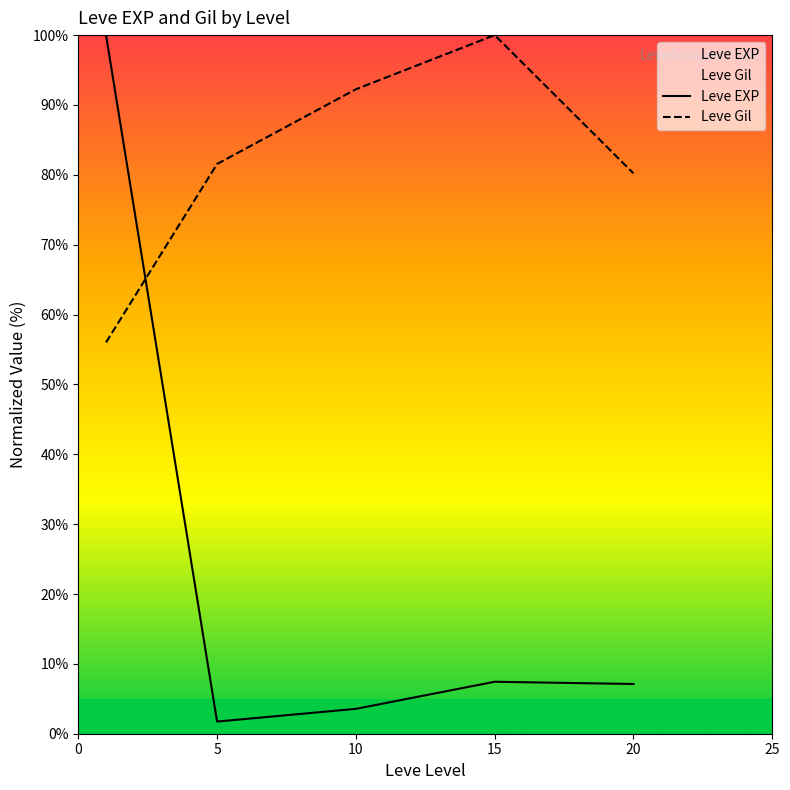

What is the difference between the maximum and minimum values in the Leve Gil series?

44.0